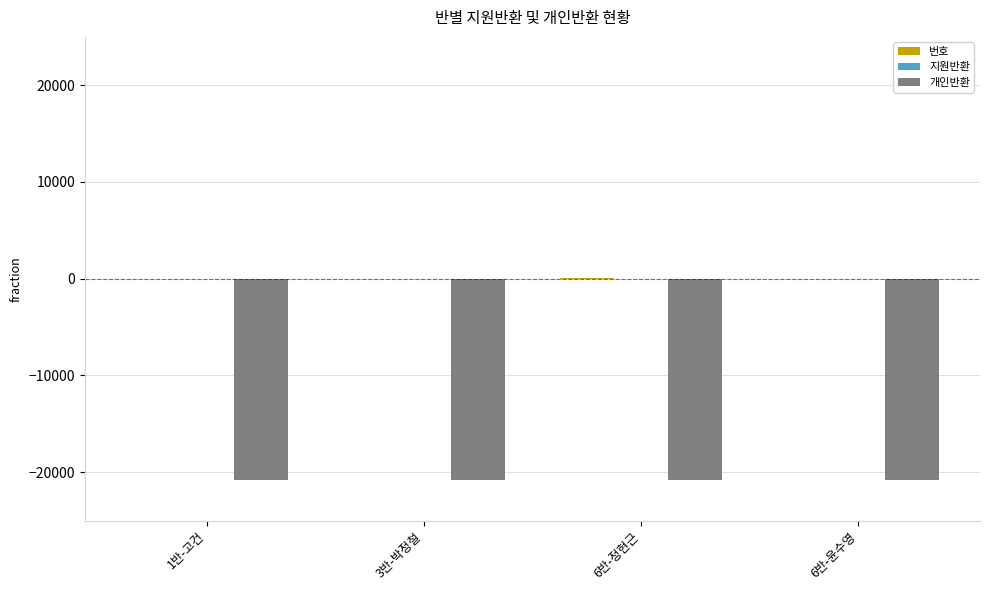

What is the highest value of the 개인반환 series?

-20760